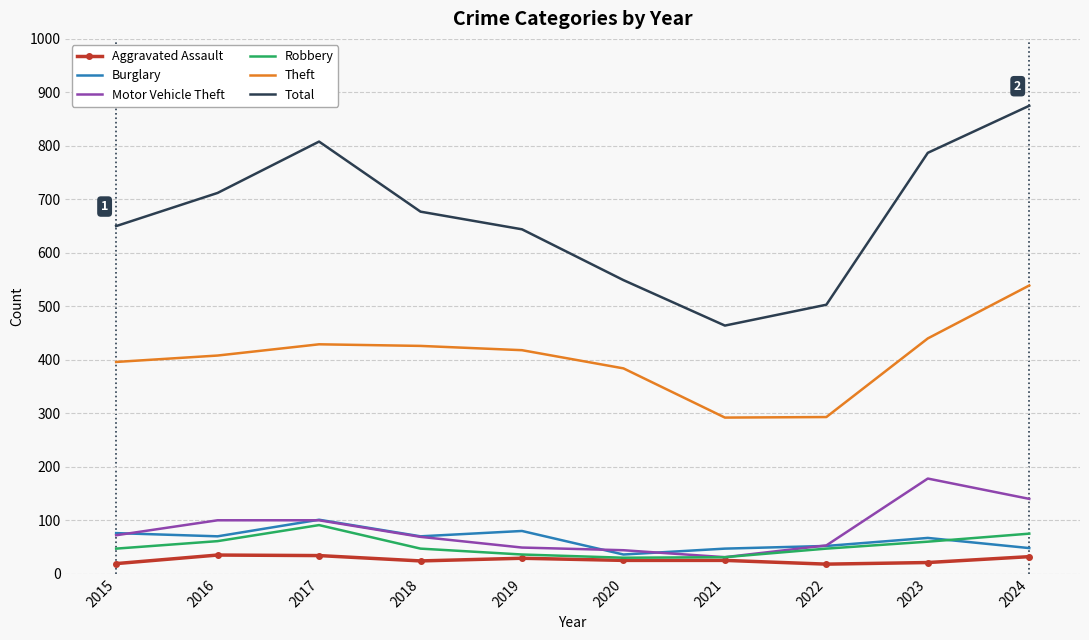

What is the difference between the maximum and minimum values in the Theft series?

247